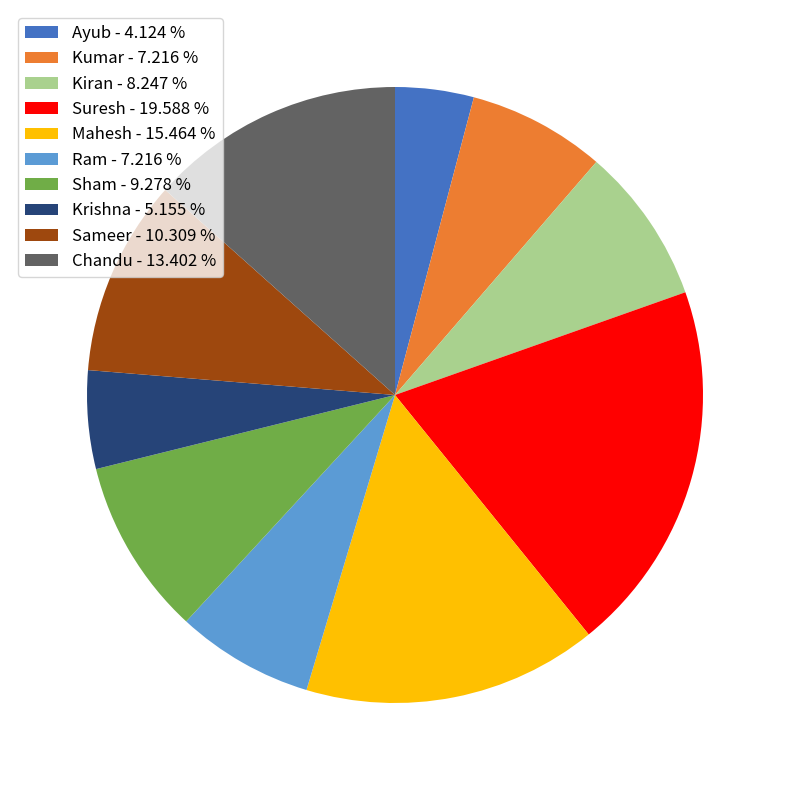

True or false: Ayub accounts for 4% of the total.

True